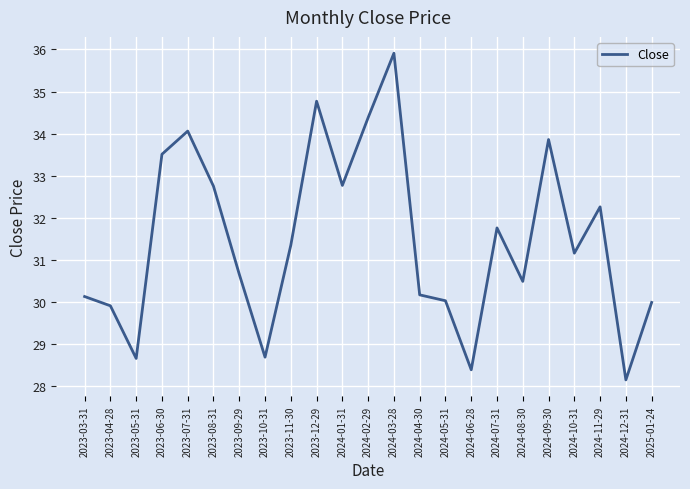

What position from the left is 2023-05-31?

3